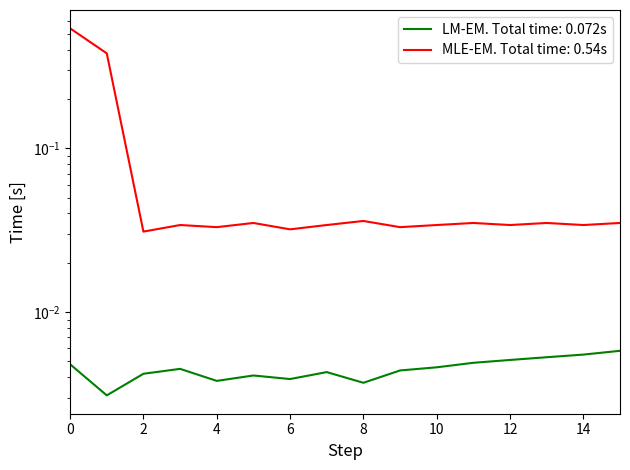

Reading left to right, what are all the values shown in this chart?

LM-EM. Total time: 0.072s: 0=0.0	1=0.0	2=0.0	3=0.0	4=0.0	5=0.0	6=0.0	7=0.0	8=0.0	9=0.0	10=0.0	11=0.0	12=0.0	13=0.0	14=0.0	15=0.0
MLE-EM. Total time: 0.54s: 0=0.5	1=0.4	2=0.0	3=0.0	4=0.0	5=0.0	6=0.0	7=0.0	8=0.0	9=0.0	10=0.0	11=0.0	12=0.0	13=0.0	14=0.0	15=0.0